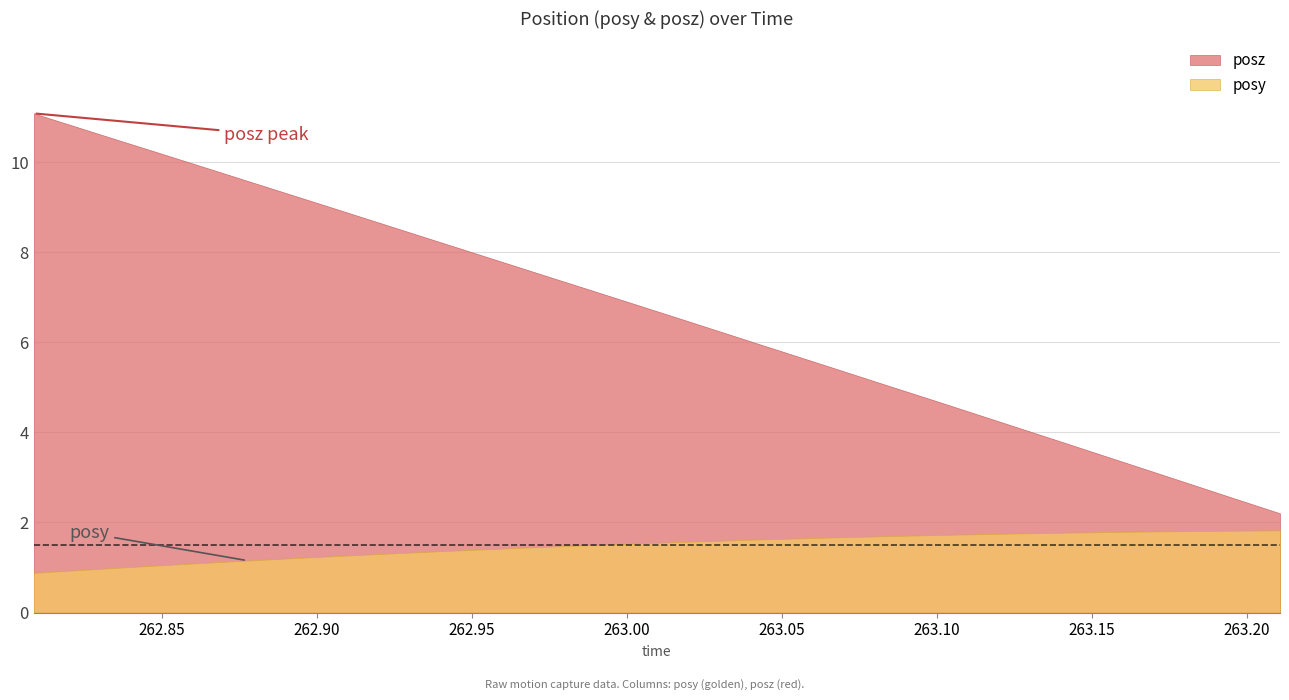

True or false: posz has a value of 17.7 at 0.

False